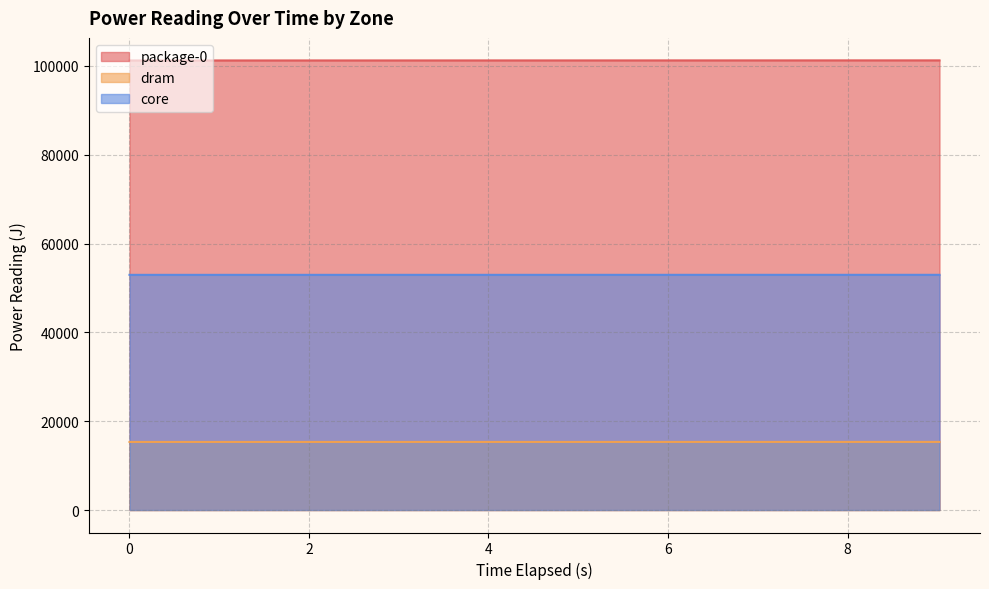

What is the total value across all series at 4.011924772?

169511.1